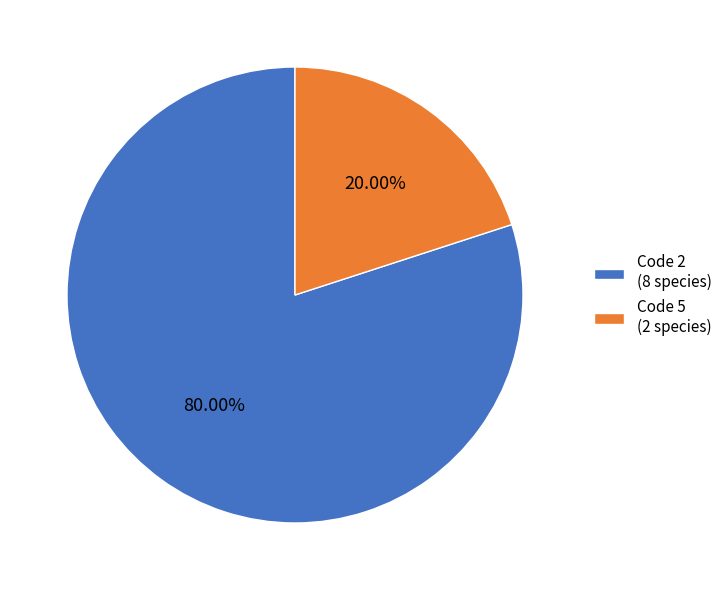

Which has a higher value, Code 2 (8 species) or Code 5 (2 species)?

Code 2 (8 species)